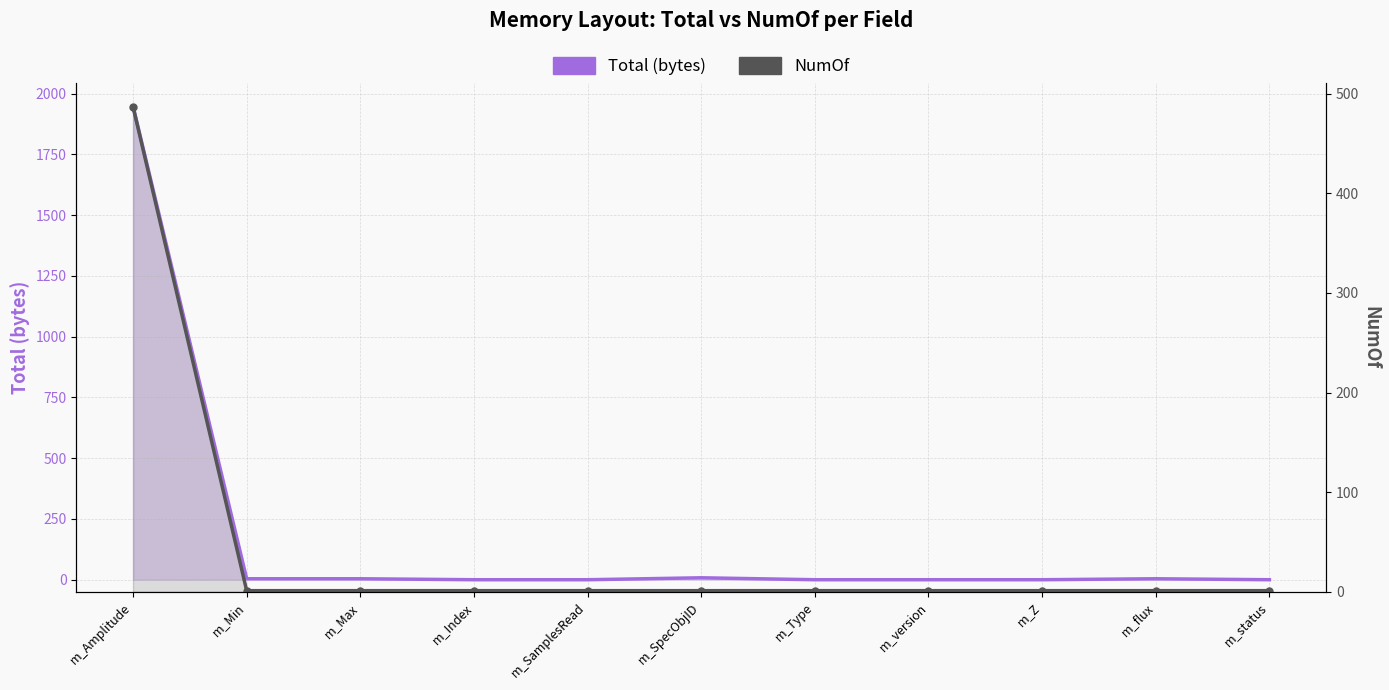

In Total (bytes), how many points are higher than both neighbors (excluding endpoints)?

2